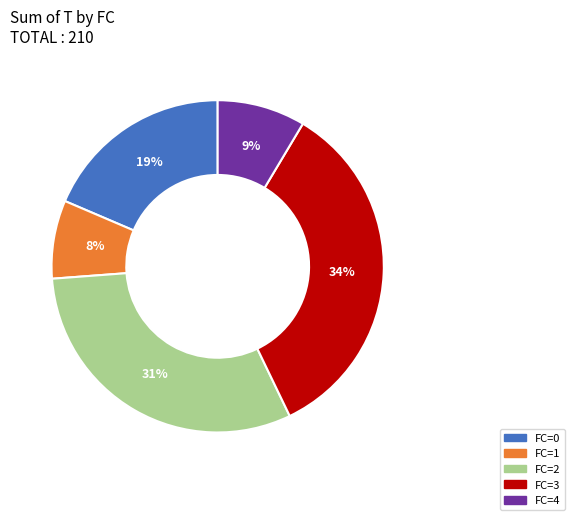

Is there any slice that represents more than half of the pie?

No